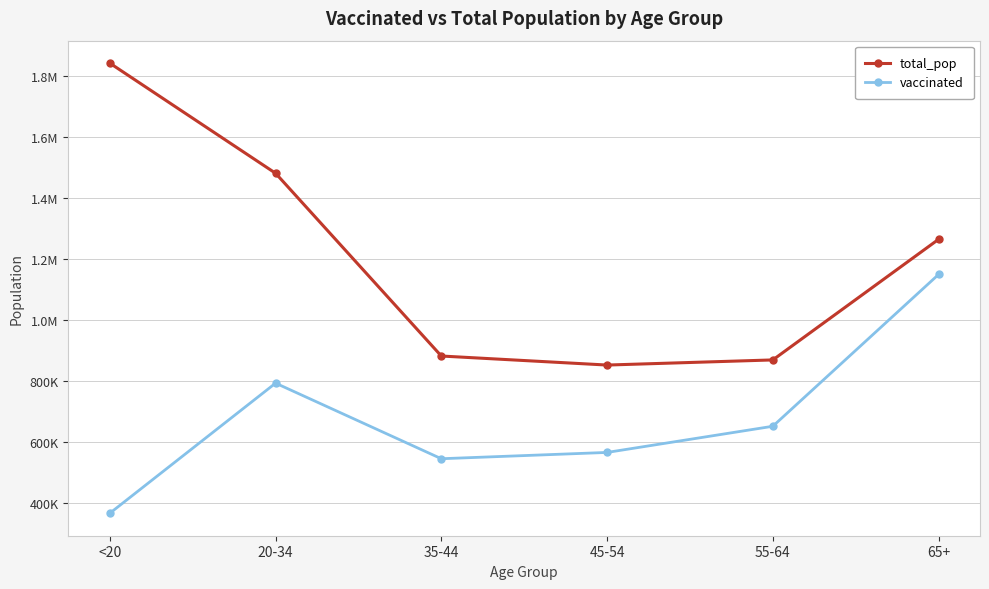

Which series changed the most between 35-44 and 55-64?

vaccinated